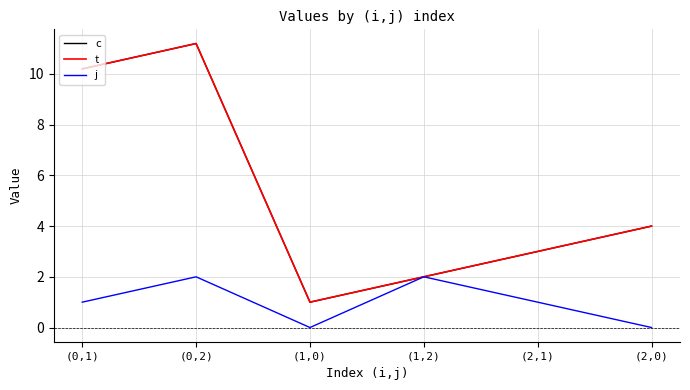

Is this an area chart (filled region under the line)?

No